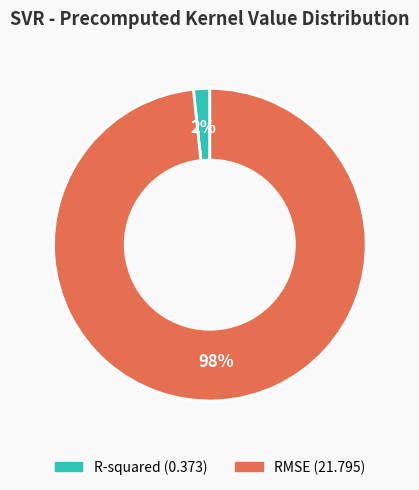

Rank the categories by value from highest to lowest.

RMSE, R-squared